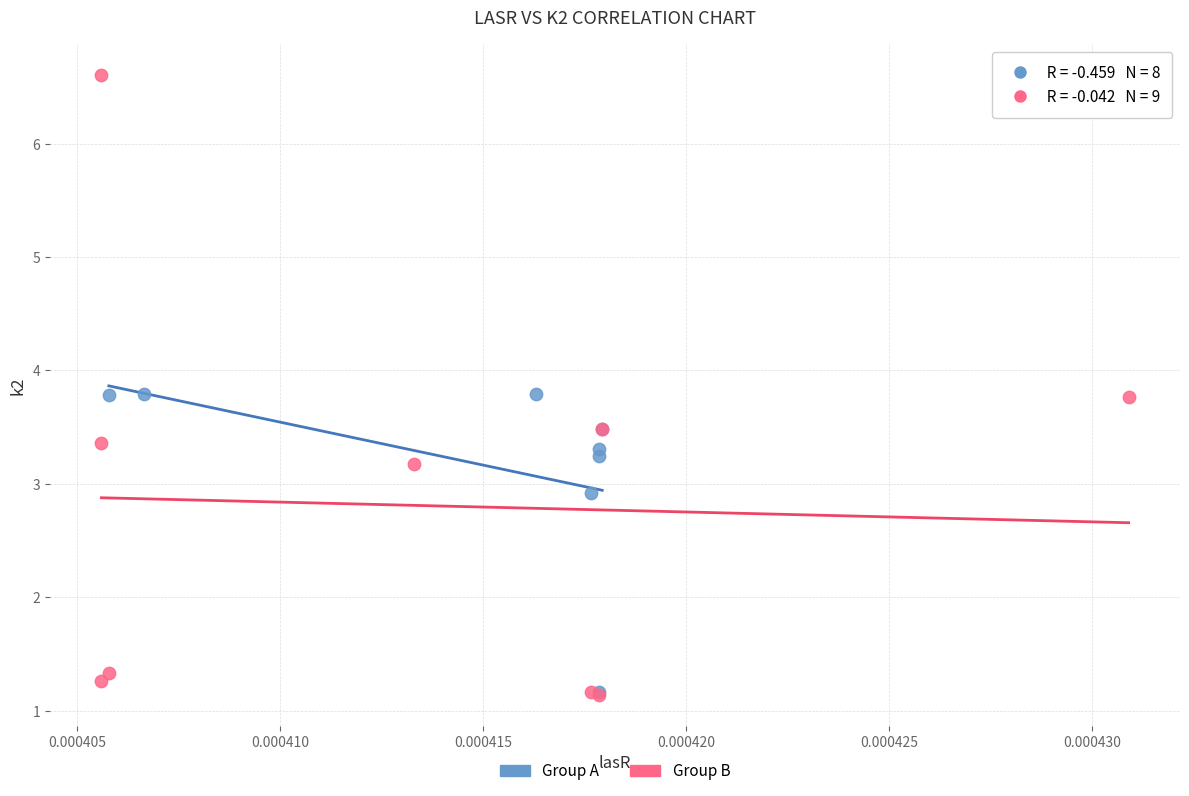

Which series reaches the maximum Y coordinate?

Group B